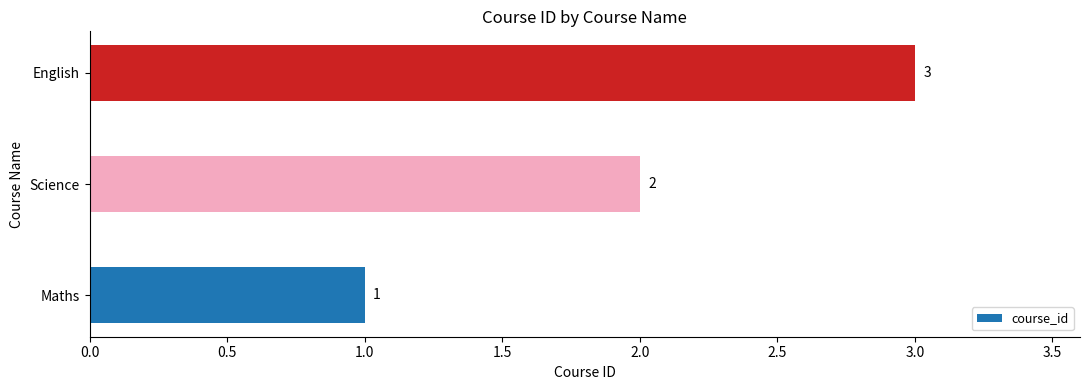

List the labels in order of value, smallest first.

Maths, Science, English